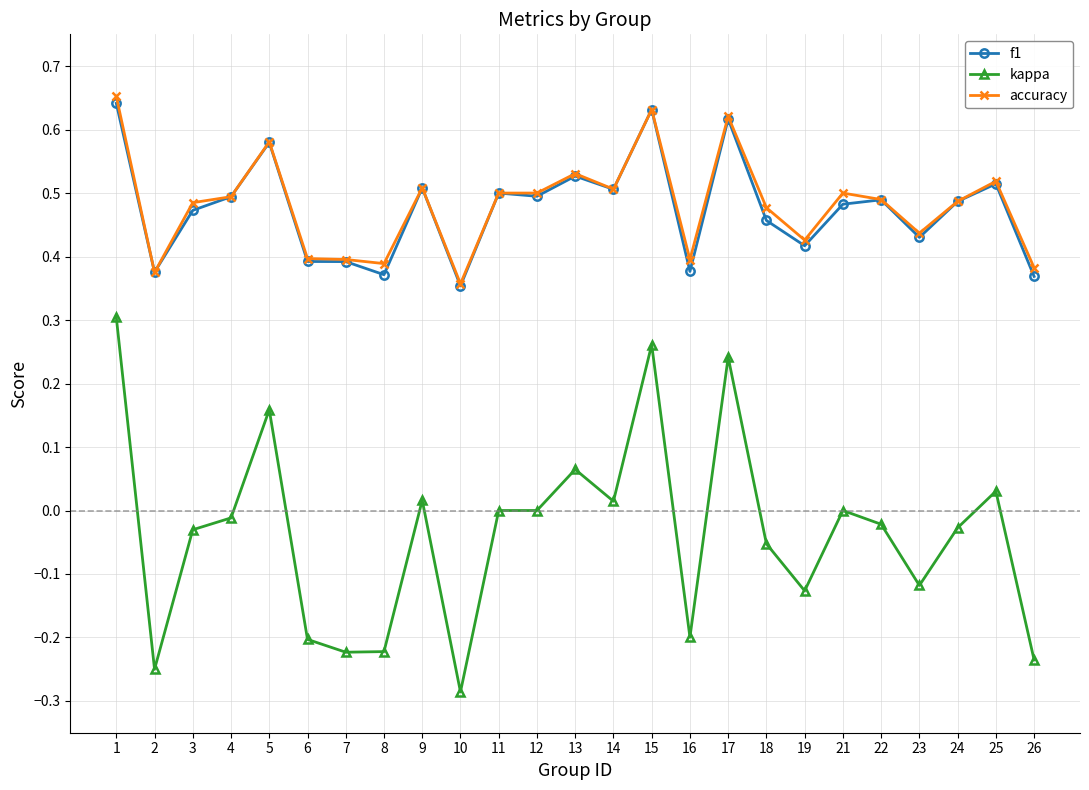

True or false: accuracy and kappa cross at least once.

False